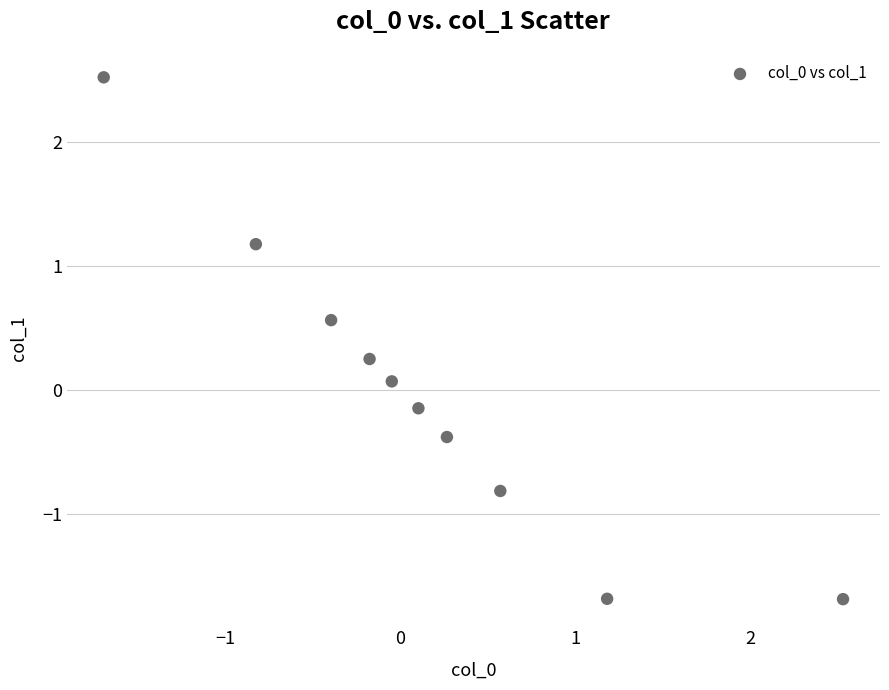

What is the range of X values (max minus min)?

4.2